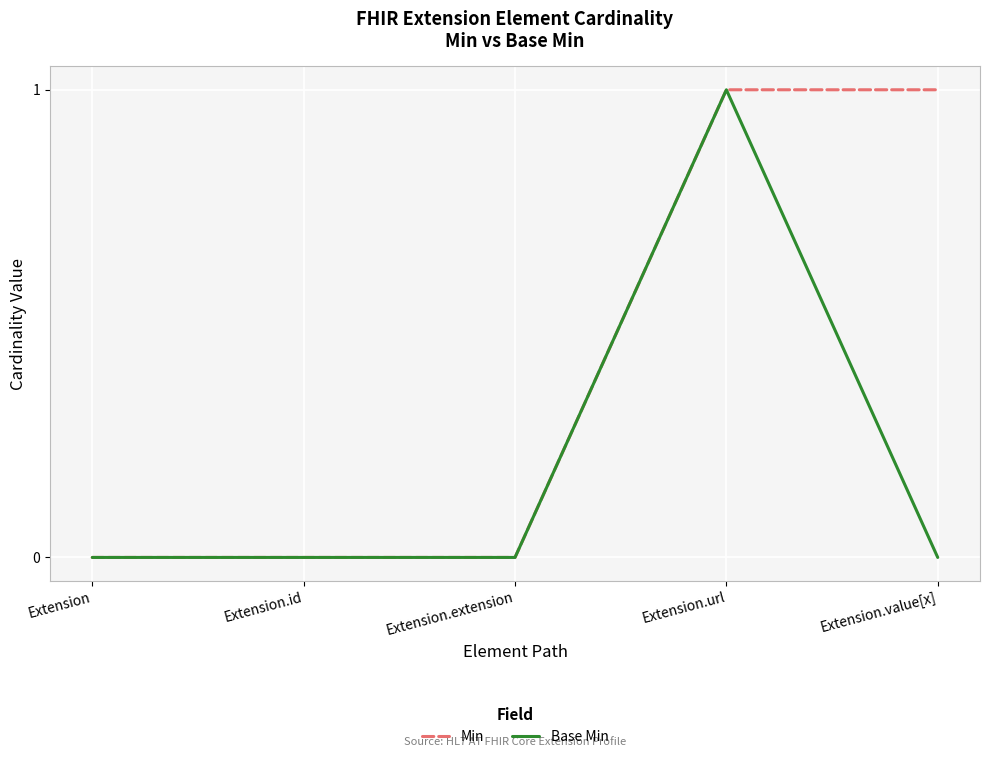

List the series in order of their overall mean, highest first.

Min, Base Min